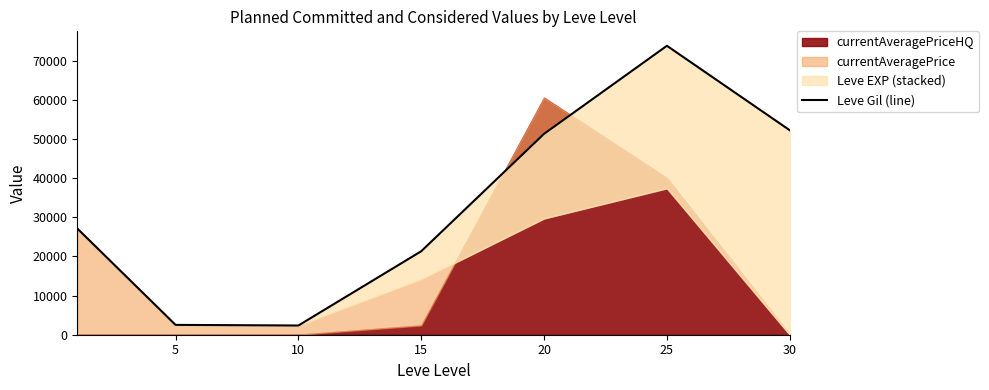

At which label does the data first exceed 27129?

20